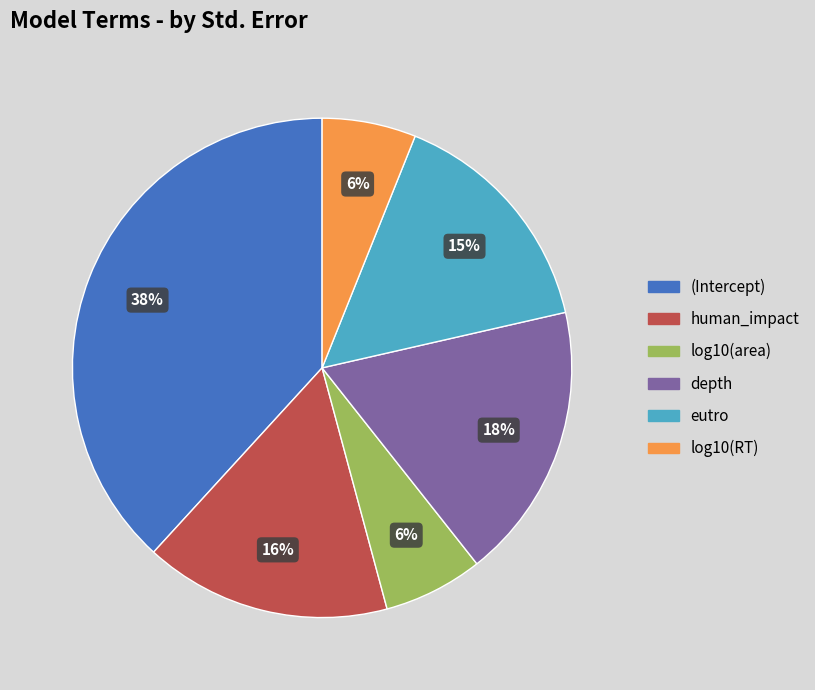

Is the sum of human_impact and eutro greater than half?

No